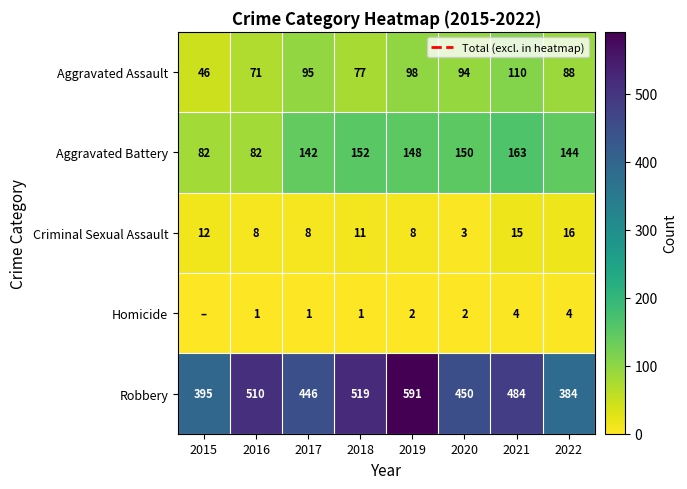

Rank the series by their maximum value, from lowest to highest.

Homicide, Criminal Sexual Assault, Aggravated Assault, Aggravated Battery, Robbery